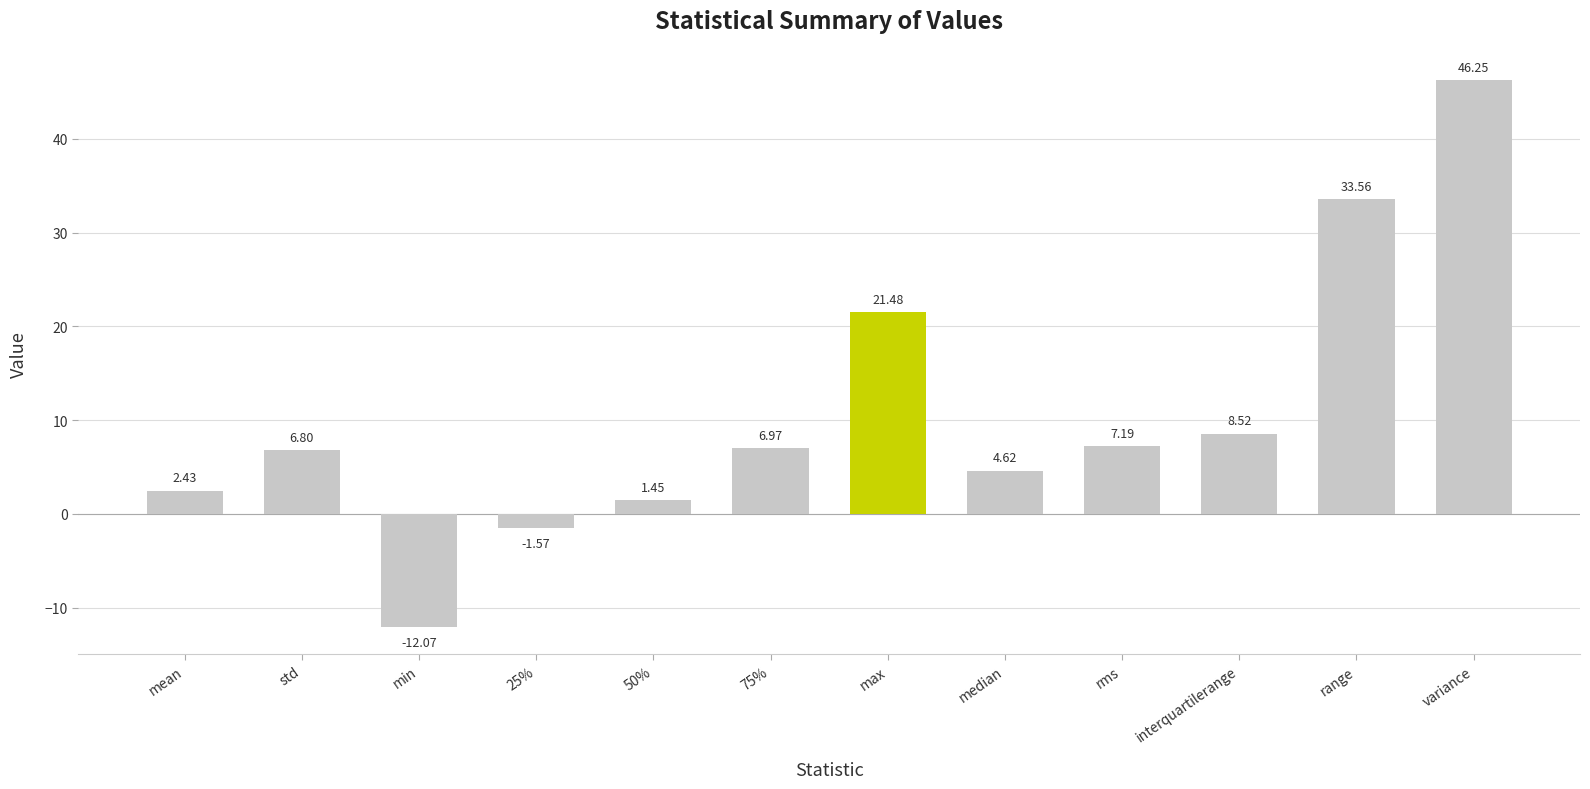

The chart shows a value of 4.6 at median. True or false?

True